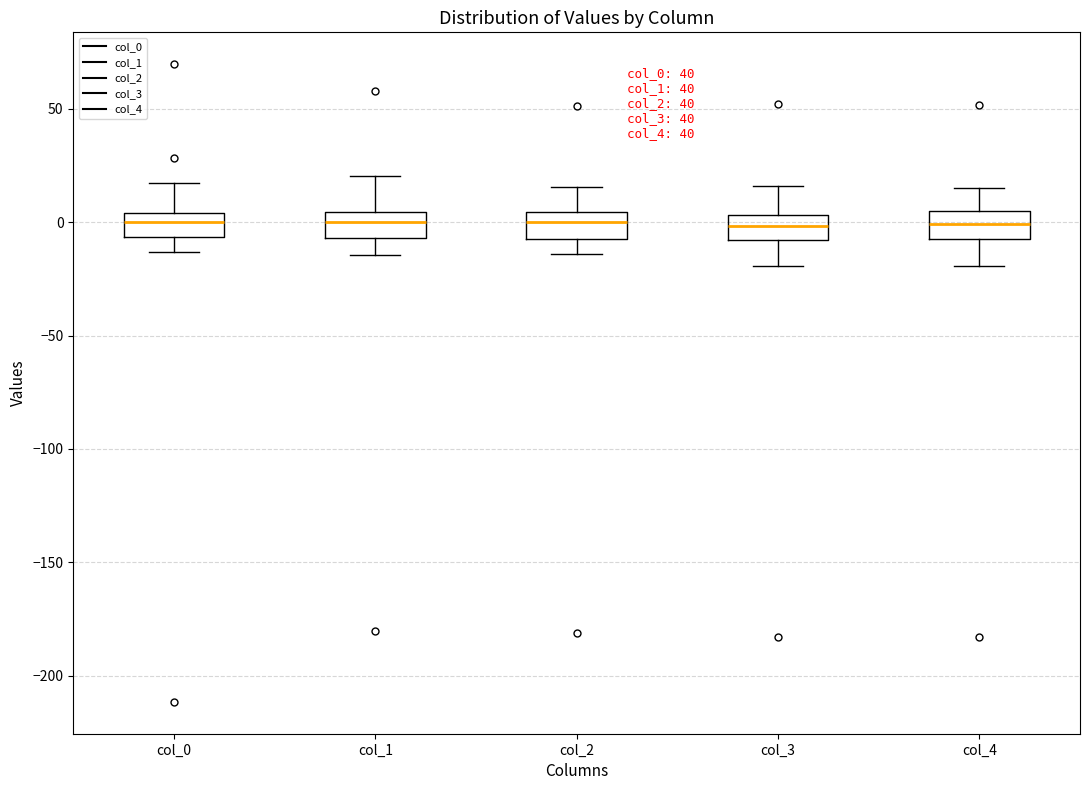

Reading left to right, read every box against the y-axis: the position of its median line, the range the box covers, and the ends of its whiskers. The values are not printed on the chart, so give them approximately, as read against the axis.

col_0: median 0, box -5 to 5, whiskers -15 to 15
col_1: median 0, box -5 to 5, whiskers -15 to 20
col_2: median 0, box -5 to 5, whiskers -15 to 15
col_3: median 0, box -10 to 5, whiskers -20 to 15
col_4: median 0, box -5 to 5, whiskers -20 to 15